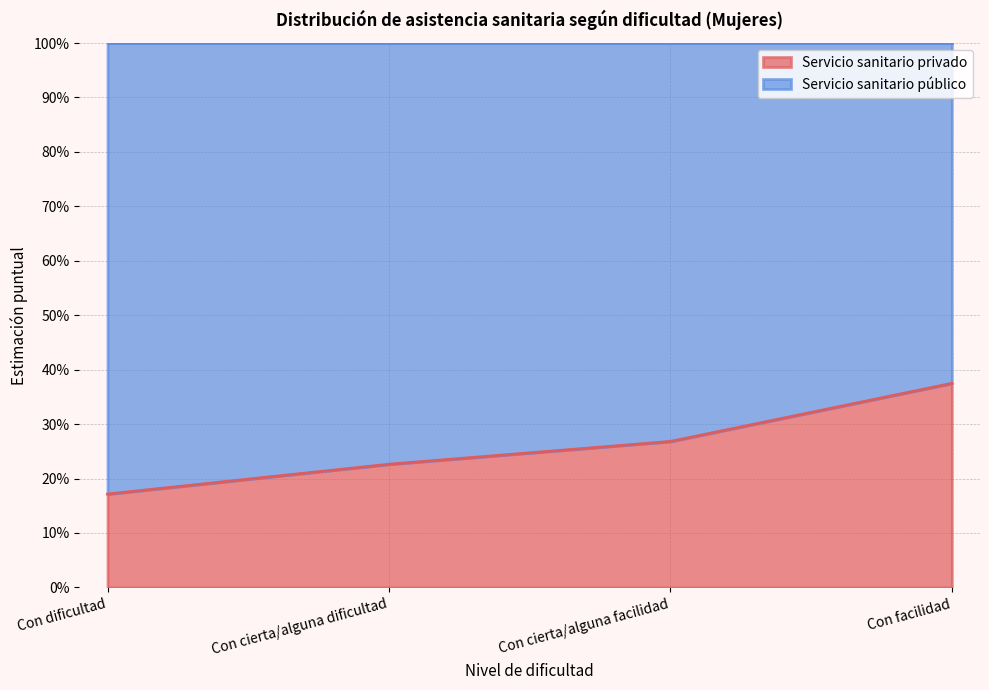

What is the average value?

0.3